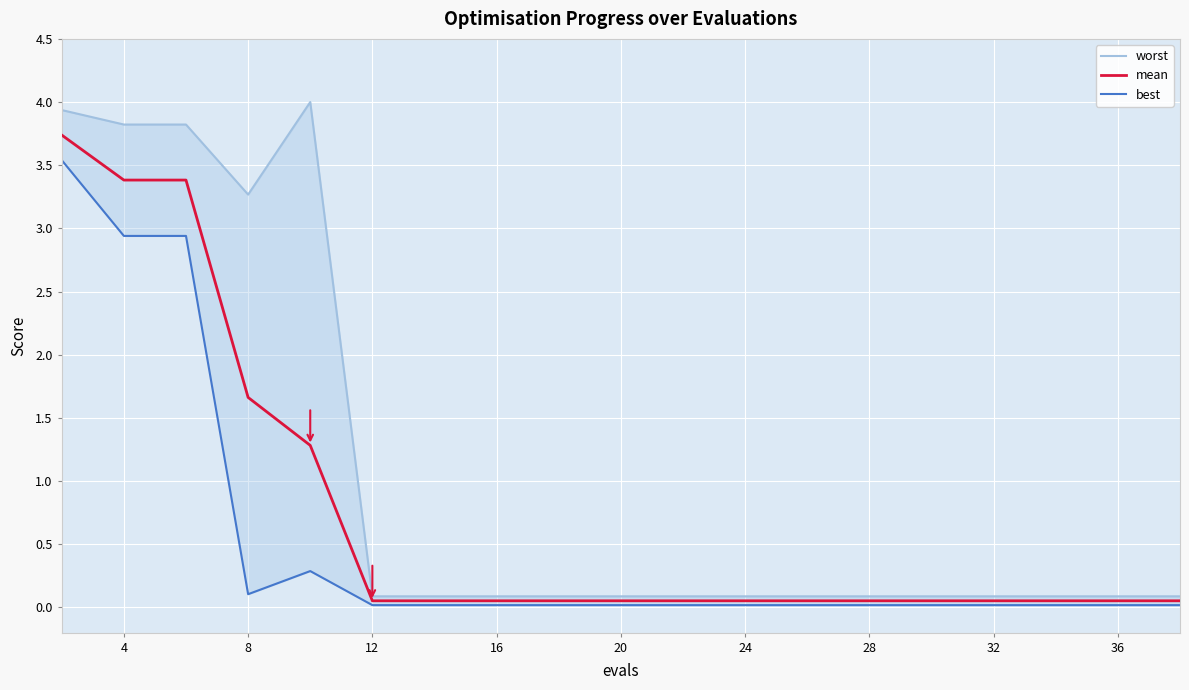

True or false: mean and best cross at least once.

False